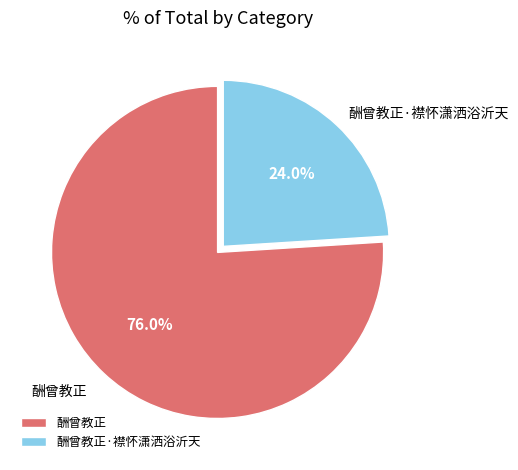

Do 酬曾教正 and 酬曾教正·襟怀潇洒浴沂天 together represent more than half of the pie?

Yes